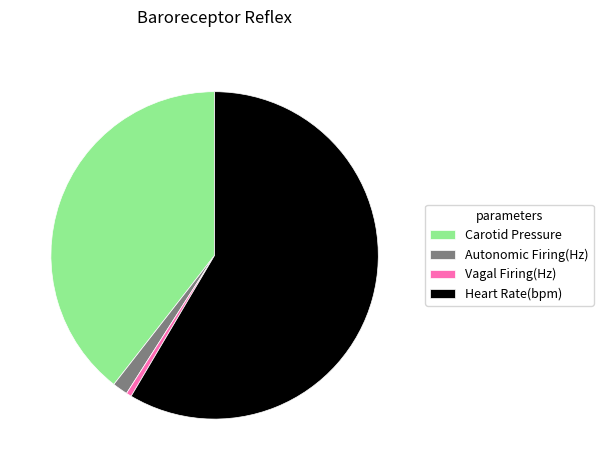

Is there a majority slice in this chart?

Yes